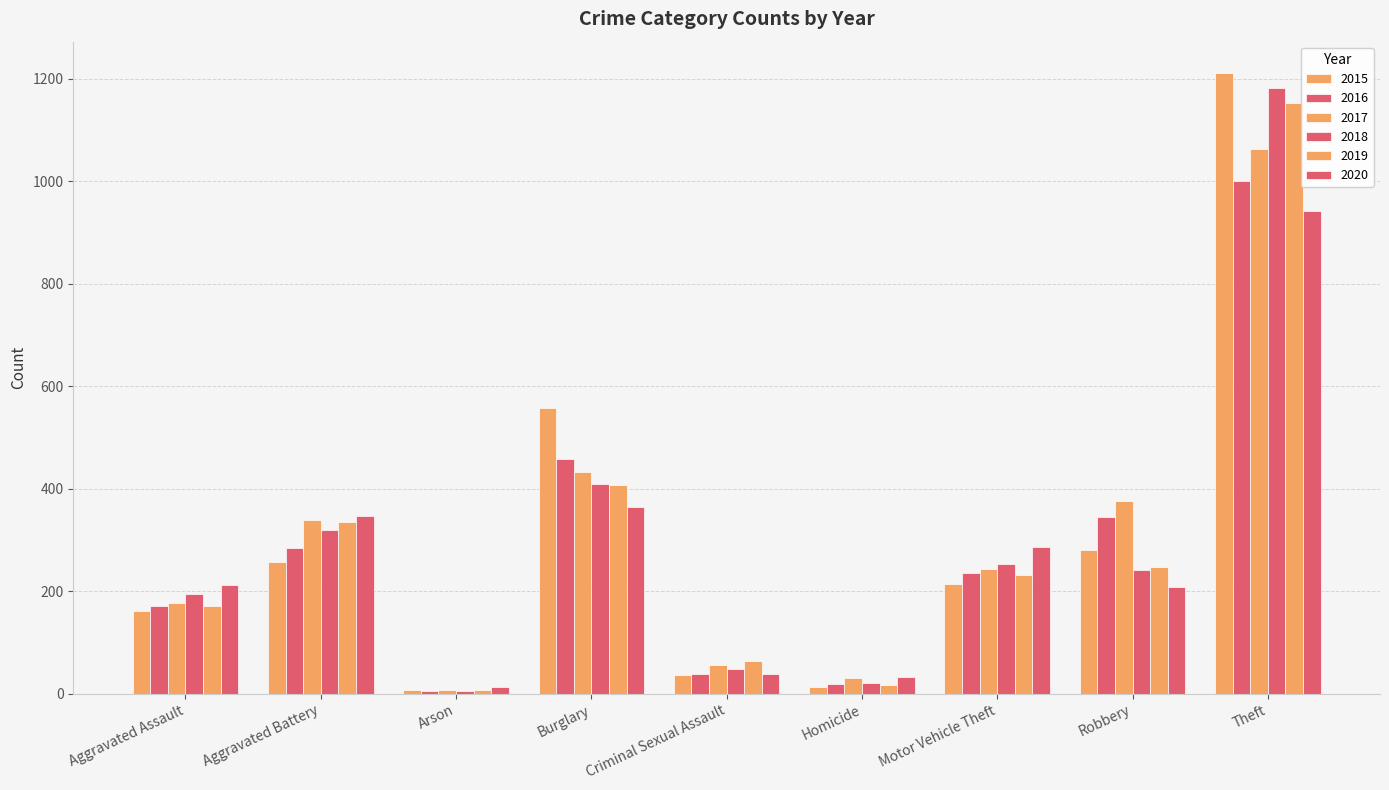

How many values in the 2019 series are below 231?

4